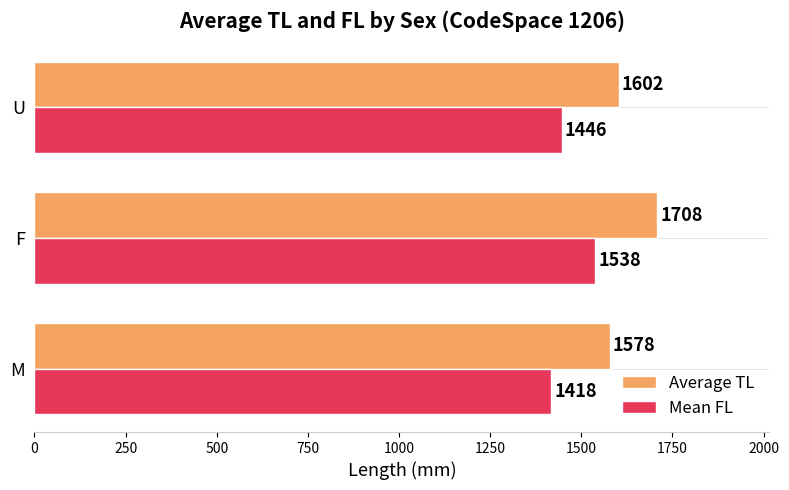

What is the spread (max minus min) of values at U?

156